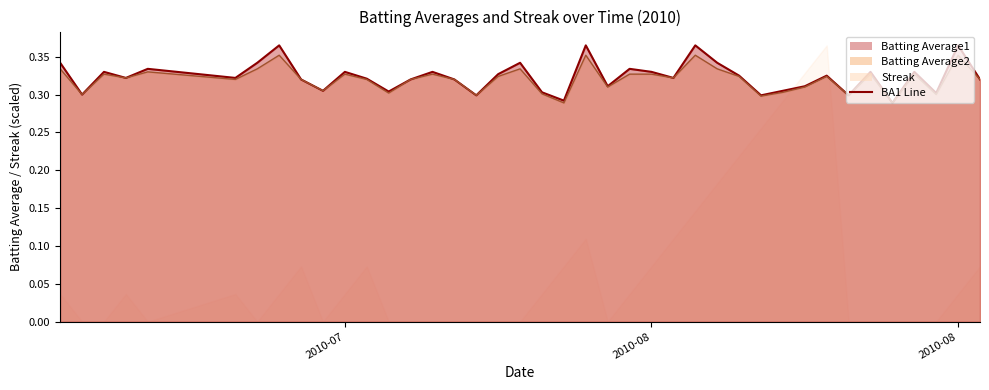

What is the lowest value of the Batting Average2 series?

0.3